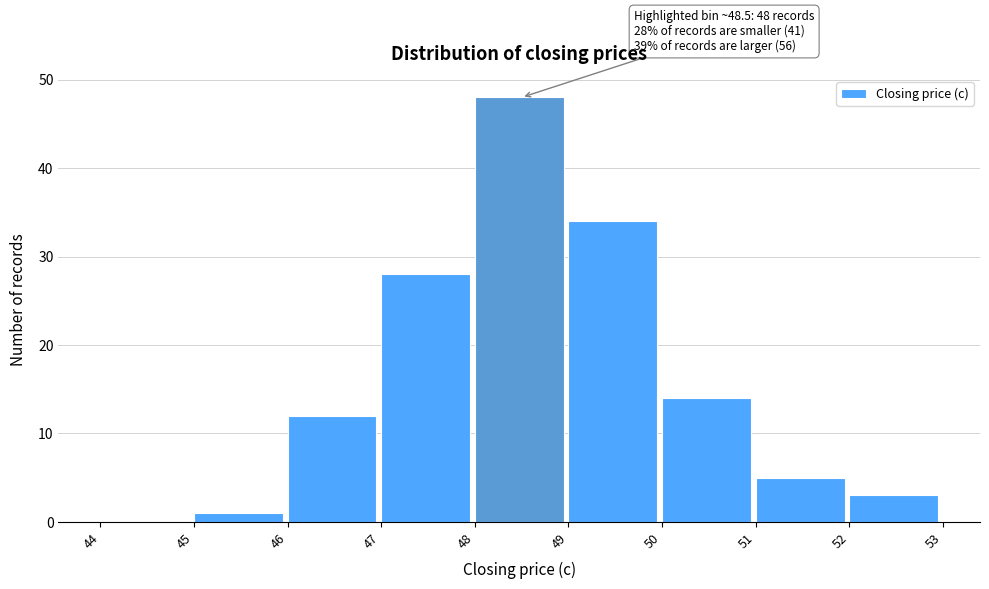

Which range on the x-axis has the tallest bar?

48 to 49